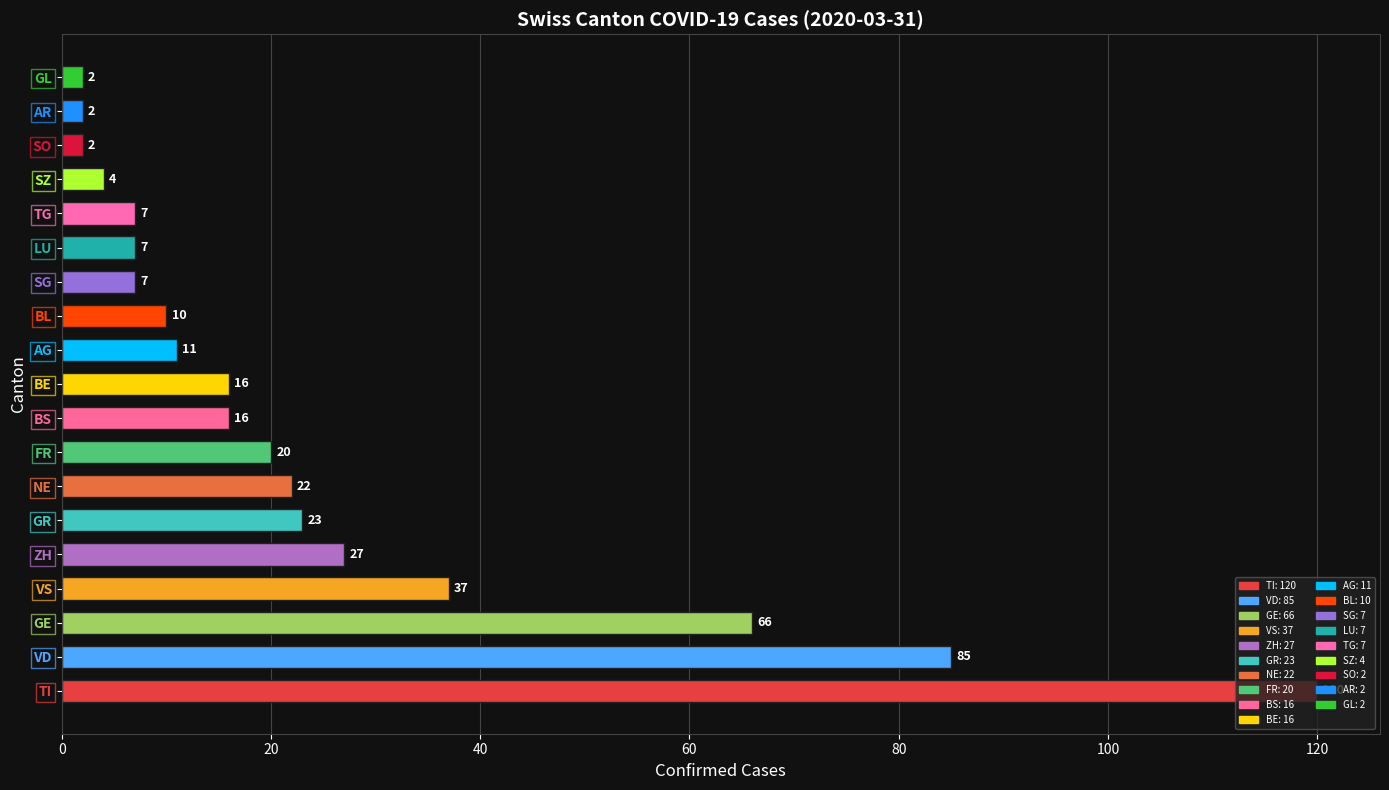

What is the change in value from VD to BE?

-69